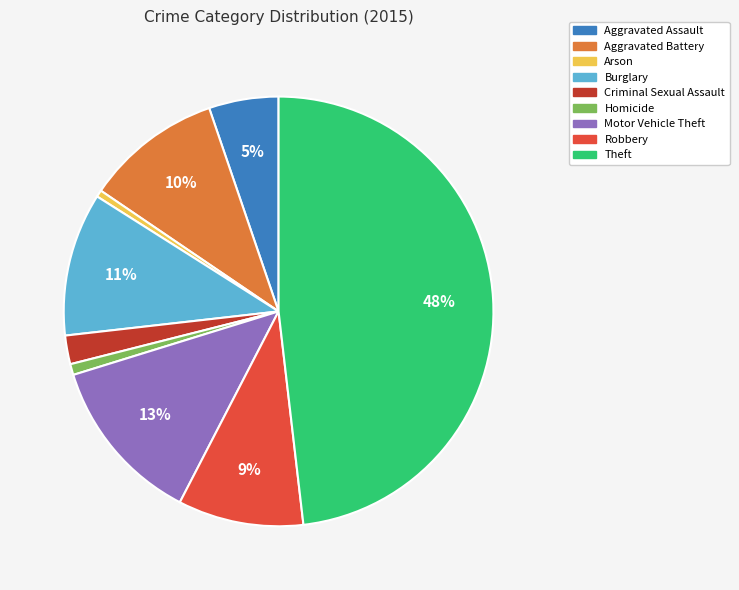

To the nearest percent, what is the difference between the Burglary and Arson slice percentages?

10%